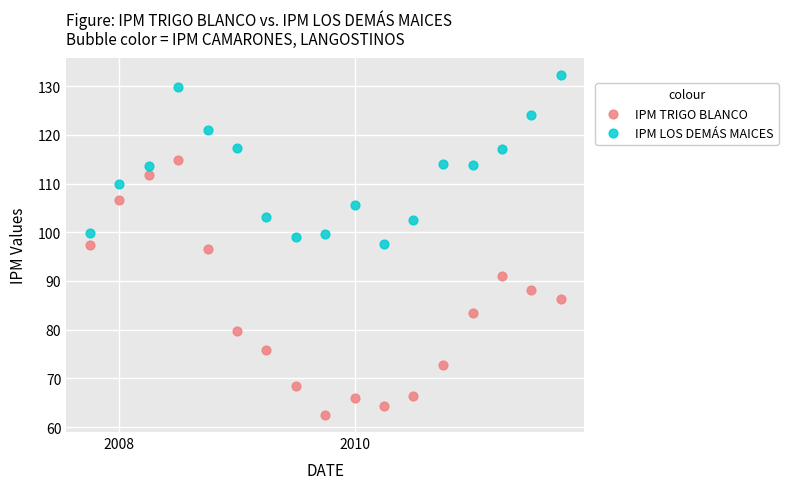

Across all data points, what is the range of Y values (max minus min)?

69.7